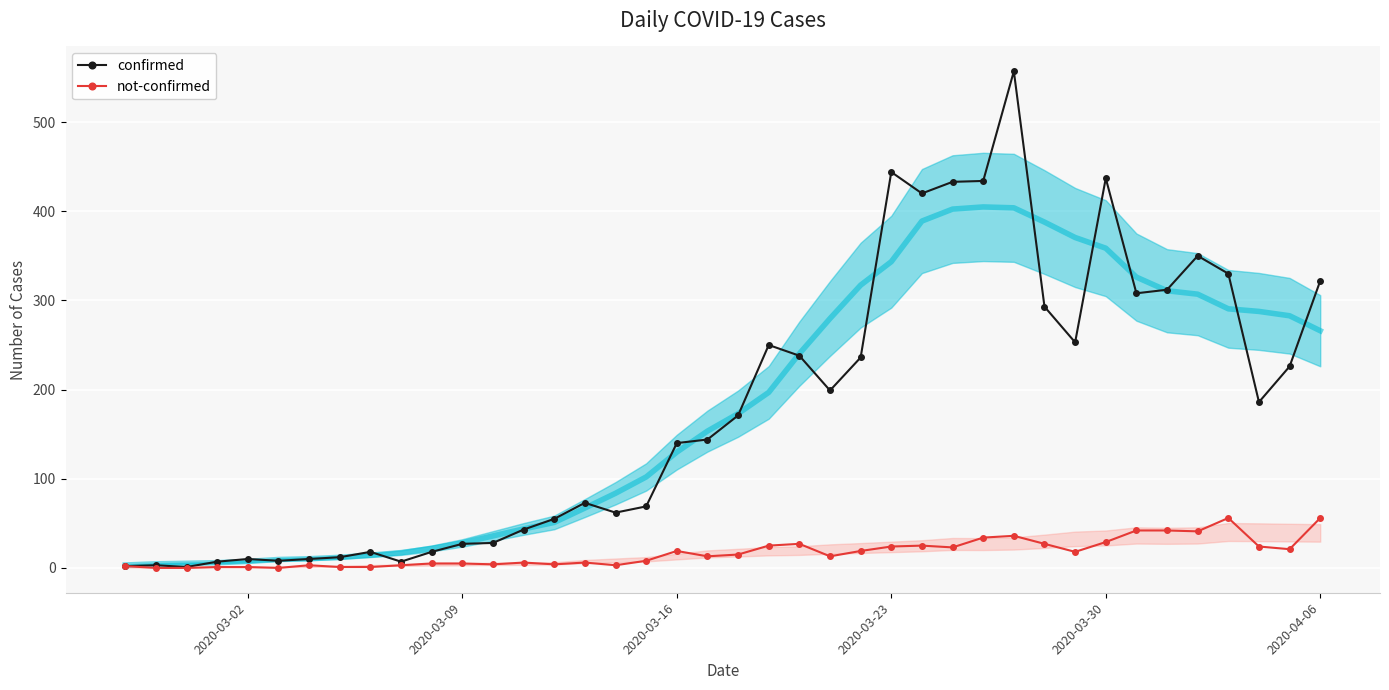

True or false: not-confirmed has more than 0 interior local peaks.

True